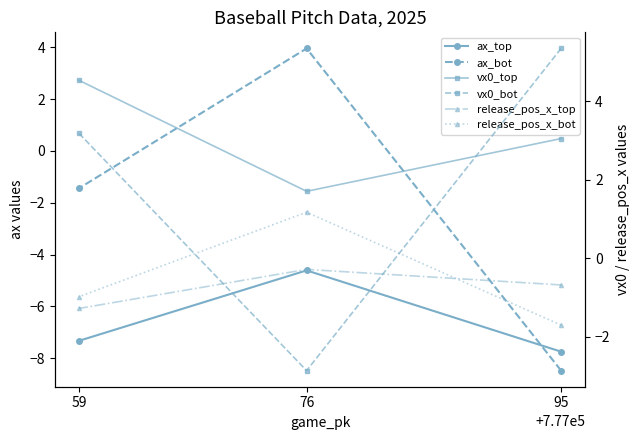

What is the highest value of the ax_top series?

-4.6